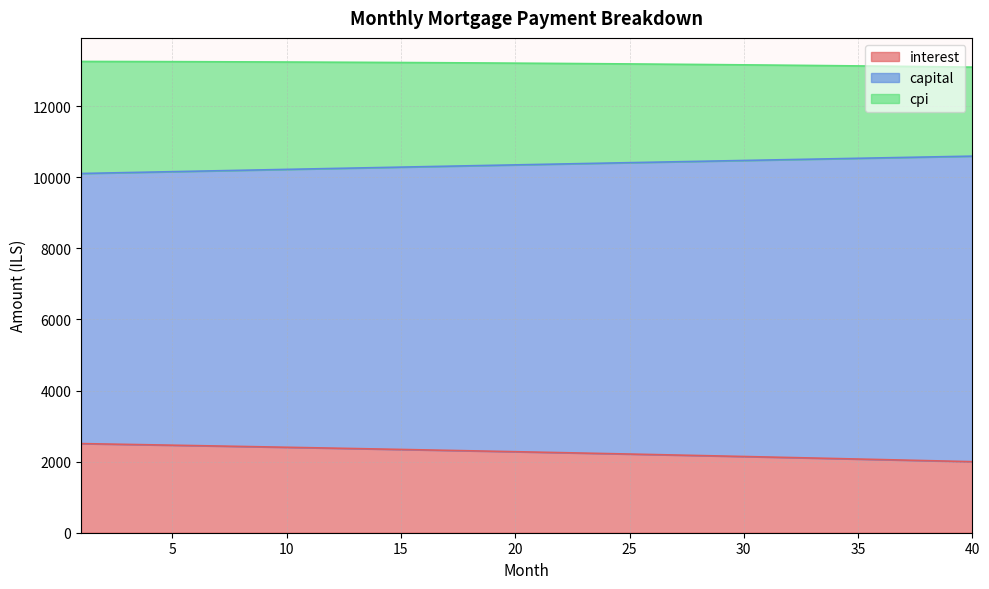

Does the chart display data point markers on the line(s)?

No